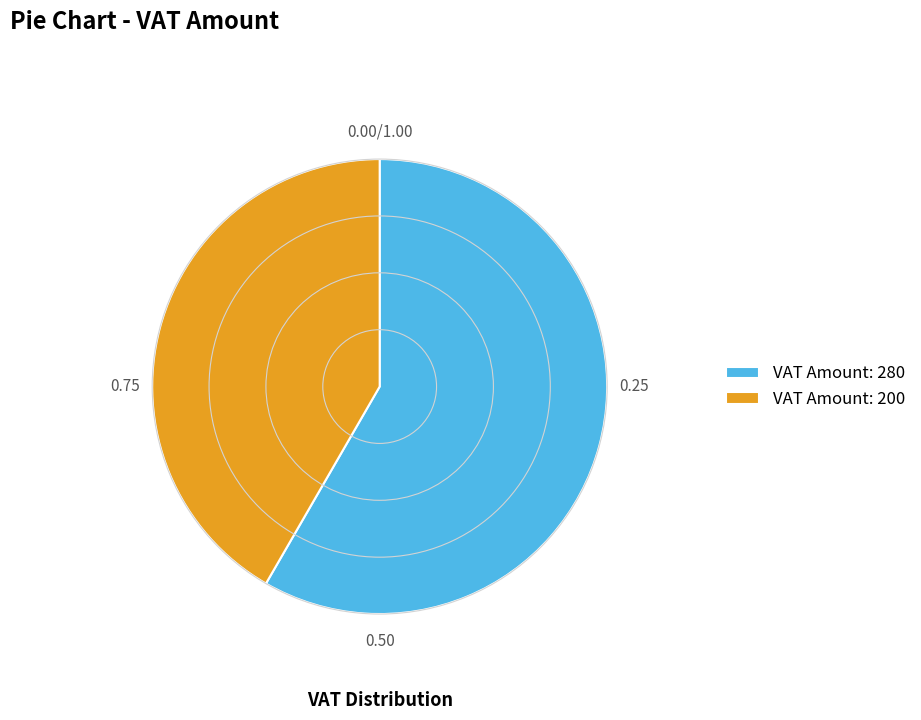

Combined, do VAT Amount: 200 and VAT Amount: 280 account for over 50%?

Yes